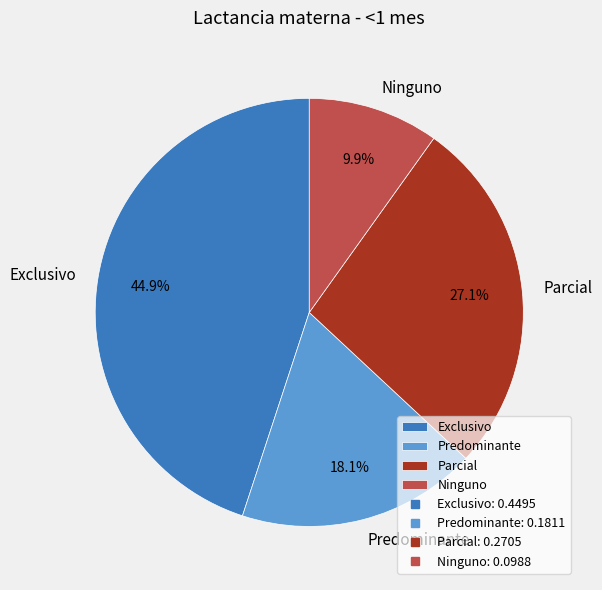

Do Ninguno and Parcial together represent more than half of the pie?

No